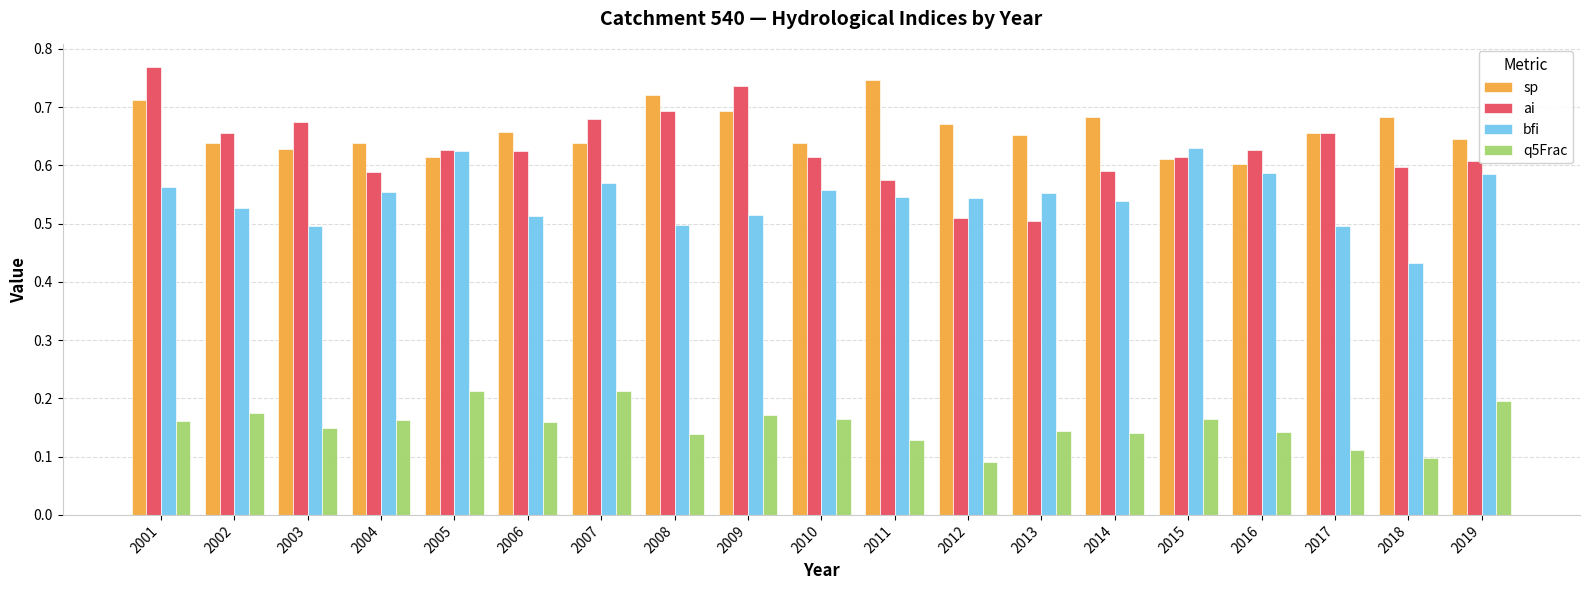

How many bars are there in total?

76